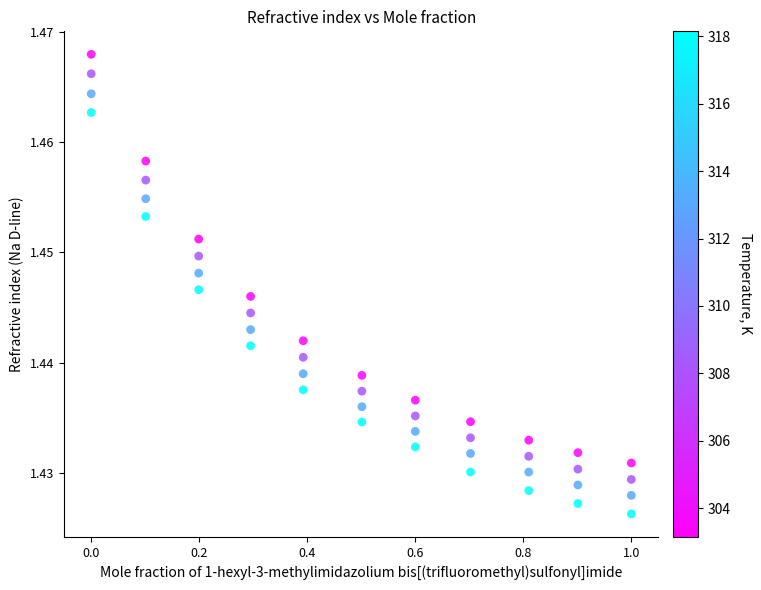

Across all data points, what is the range of X values (max minus min)?

1.0